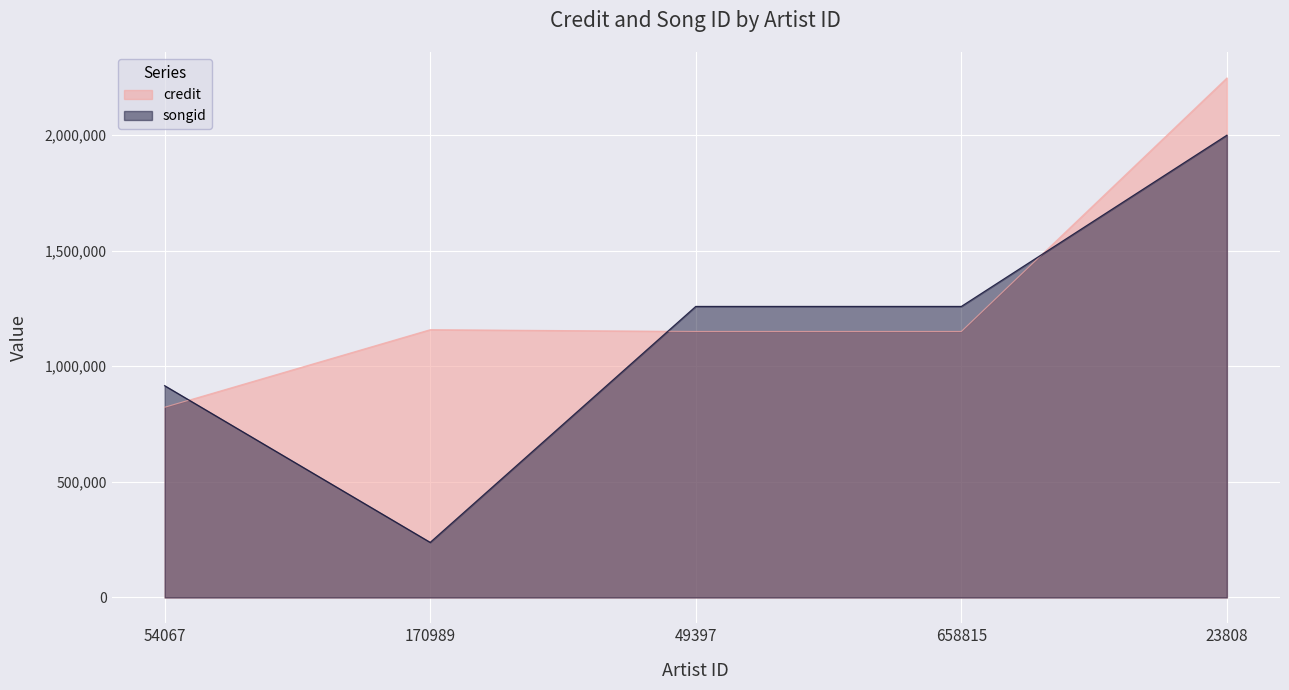

Rank the categories by songid value from highest to lowest.

23808, 49397, 658815, 54067, 170989